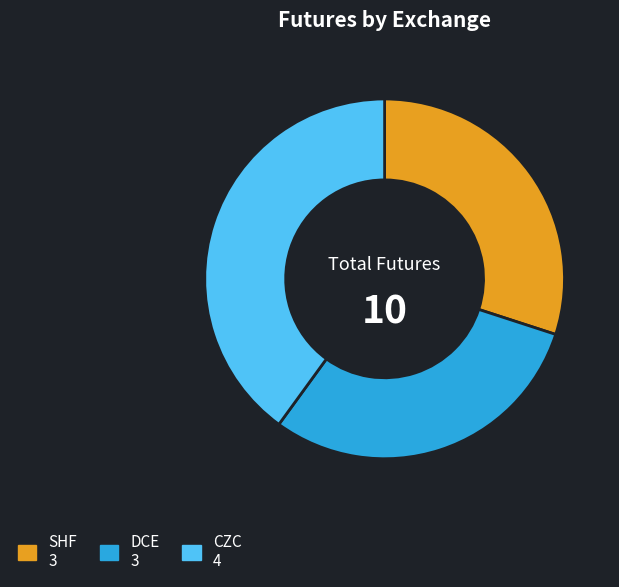

Is the sum of SHF and CZC greater than half?

Yes